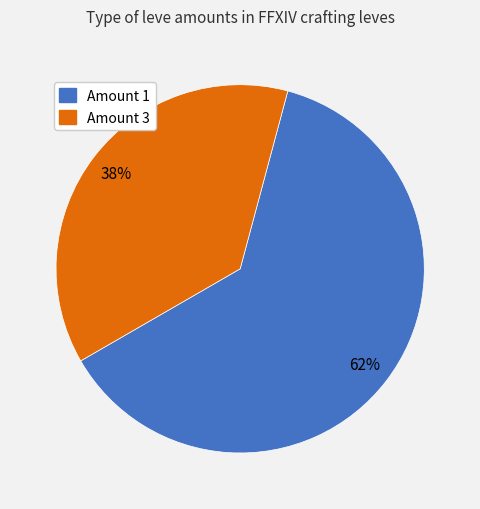

Is there any slice that represents more than half of the pie?

Yes